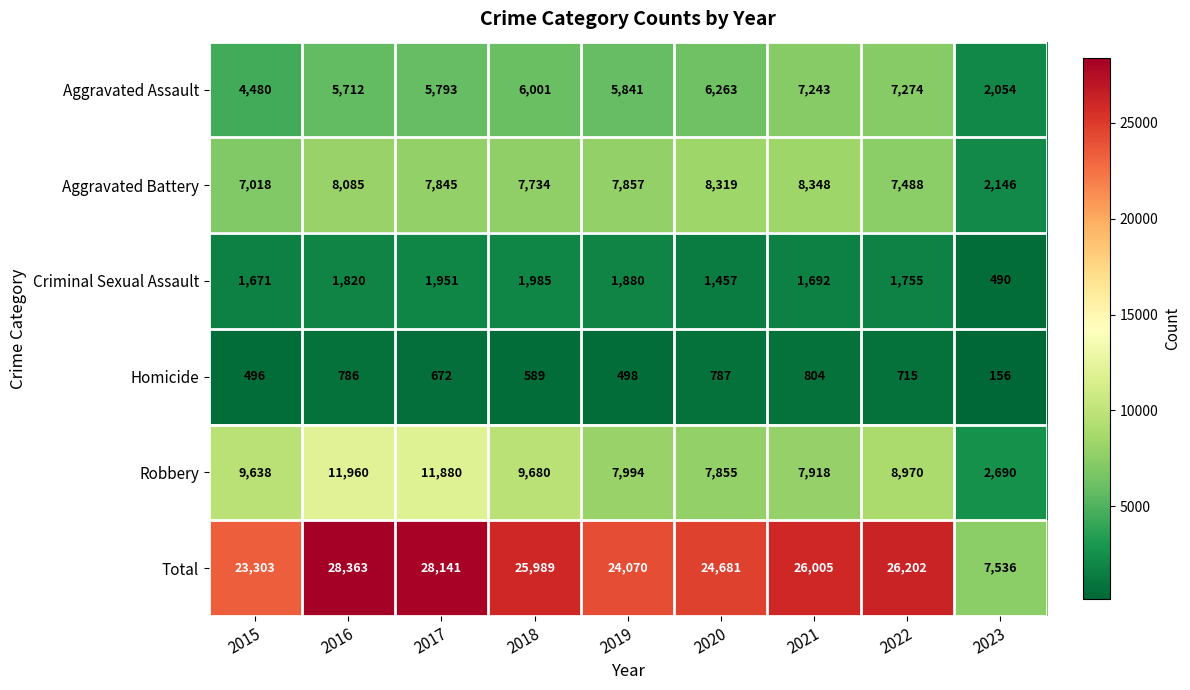

What is the sum of all Aggravated Battery values?

64840